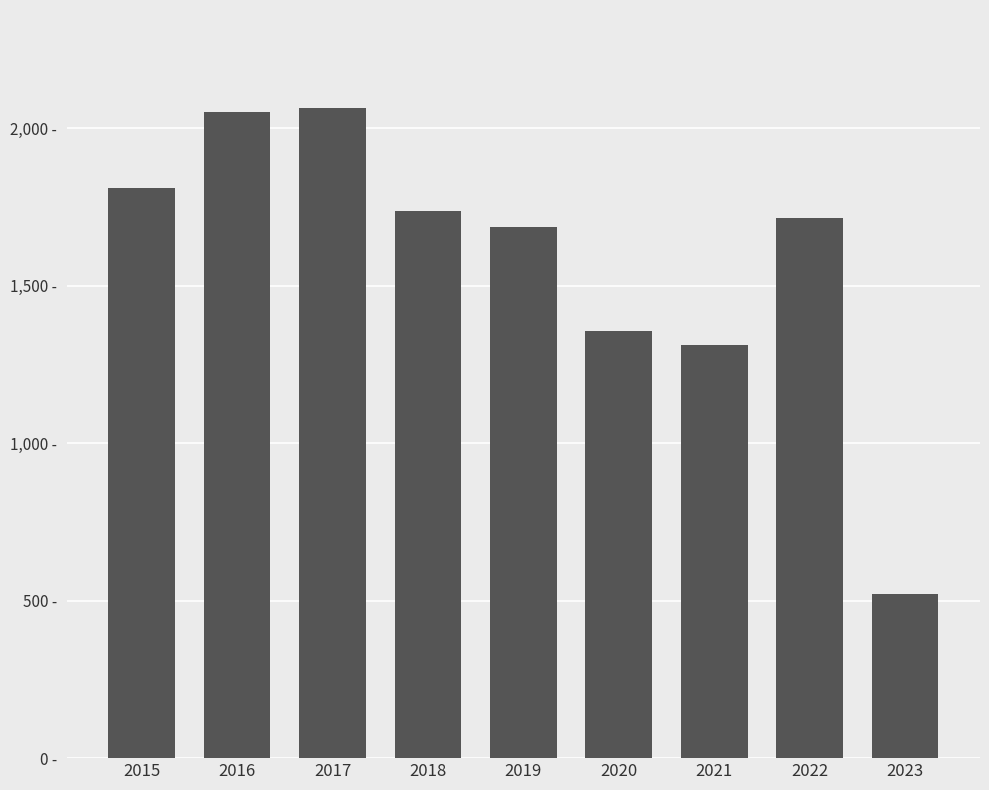

Reading left to right, extract all data points from this chart.

1811	2053	2066	1736	1687	1357	1313	1714	521